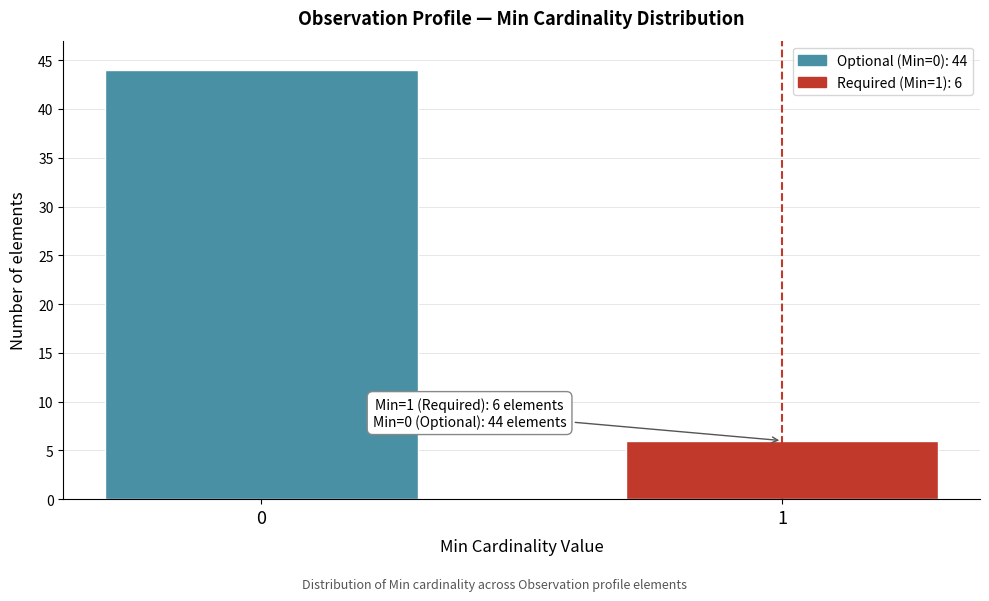

Reading right to left, list all the values displayed in this chart.

1=6	0=44